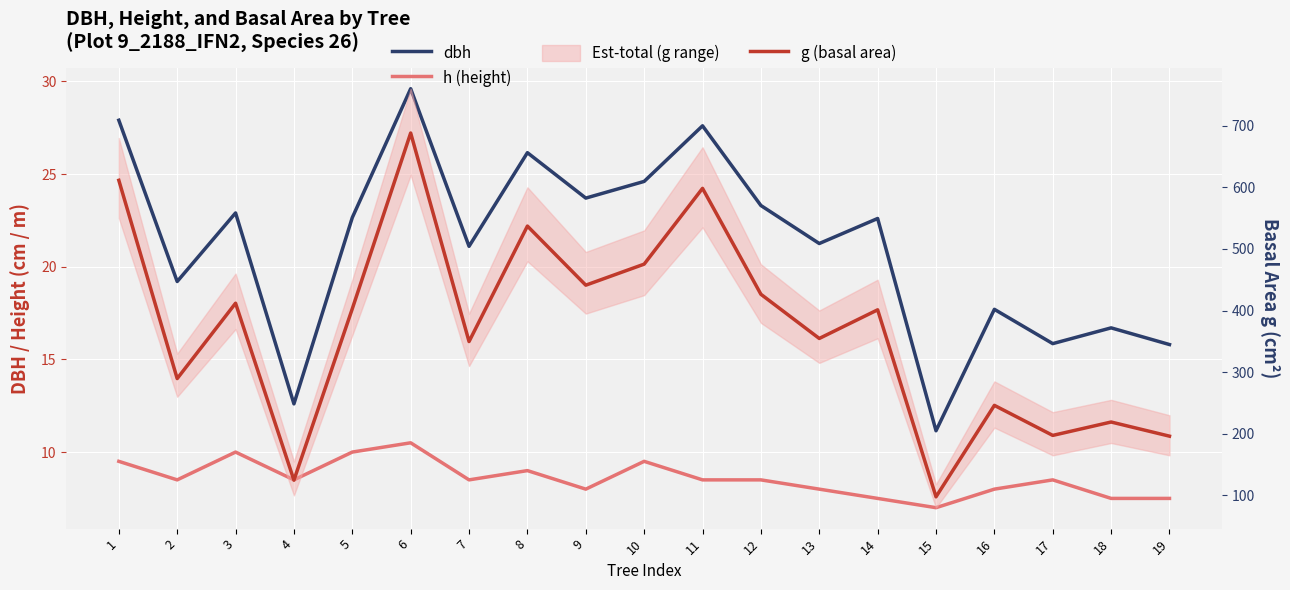

True or false: dbh and g (basal area) cross at least once.

False